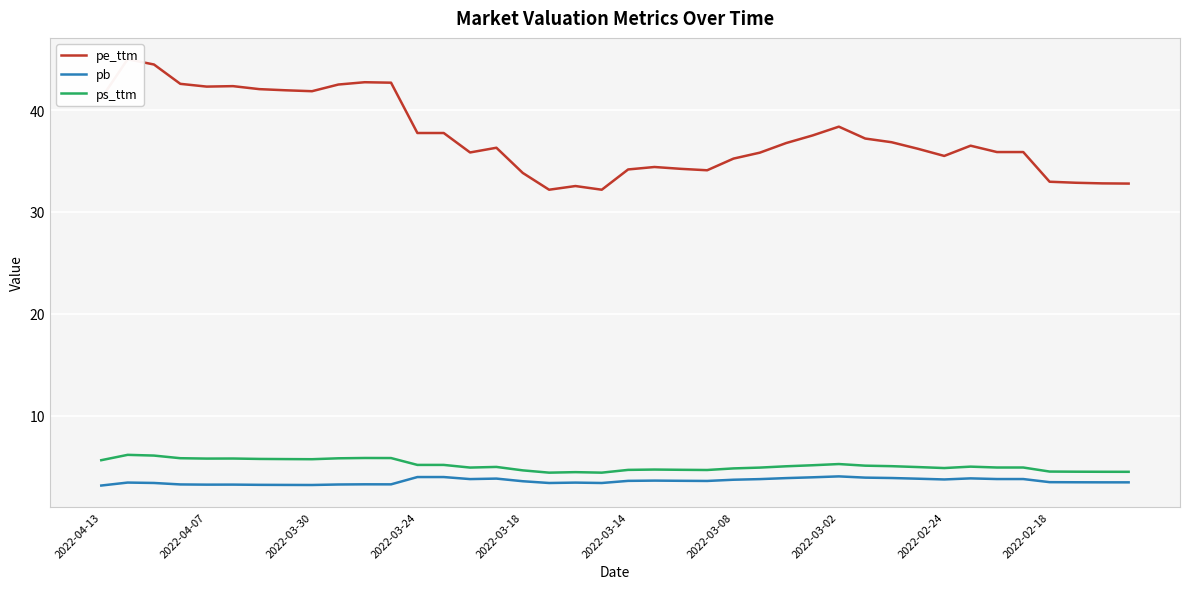

The value of ps_ttm at 2022-03-18 is 4.6. True or false?

True